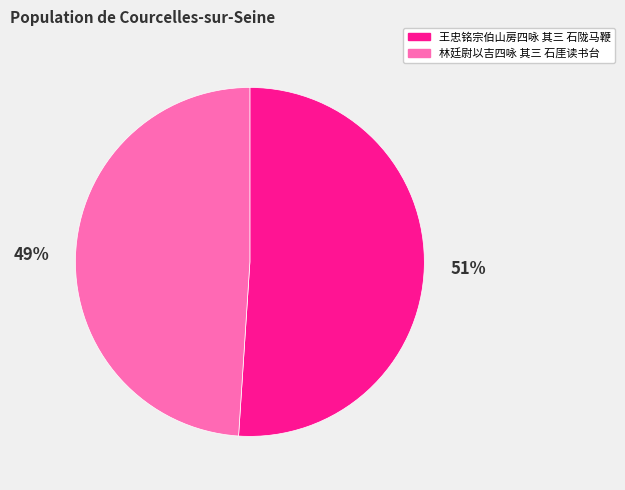

How many slices are in this pie chart?

2